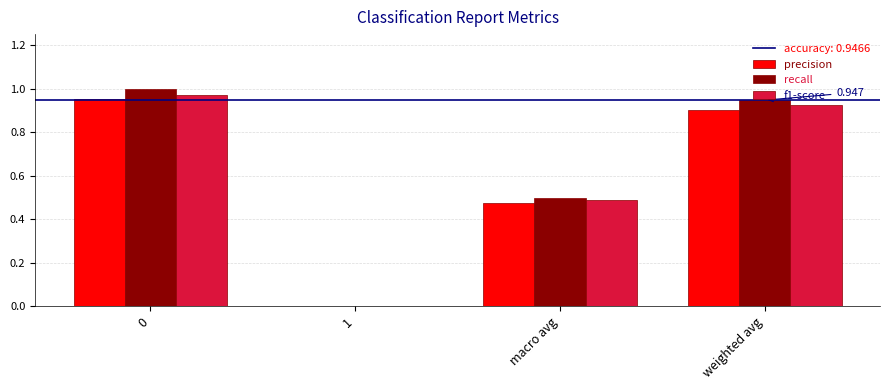

Between 0 and macro avg, which series saw the biggest shift?

recall